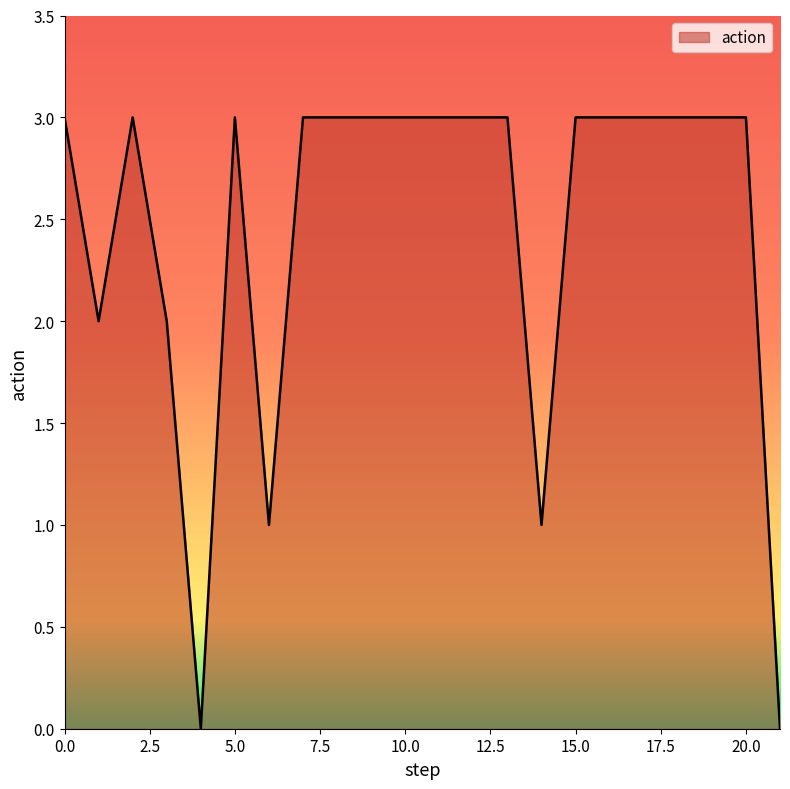

What is the maximum value shown in the chart?

3